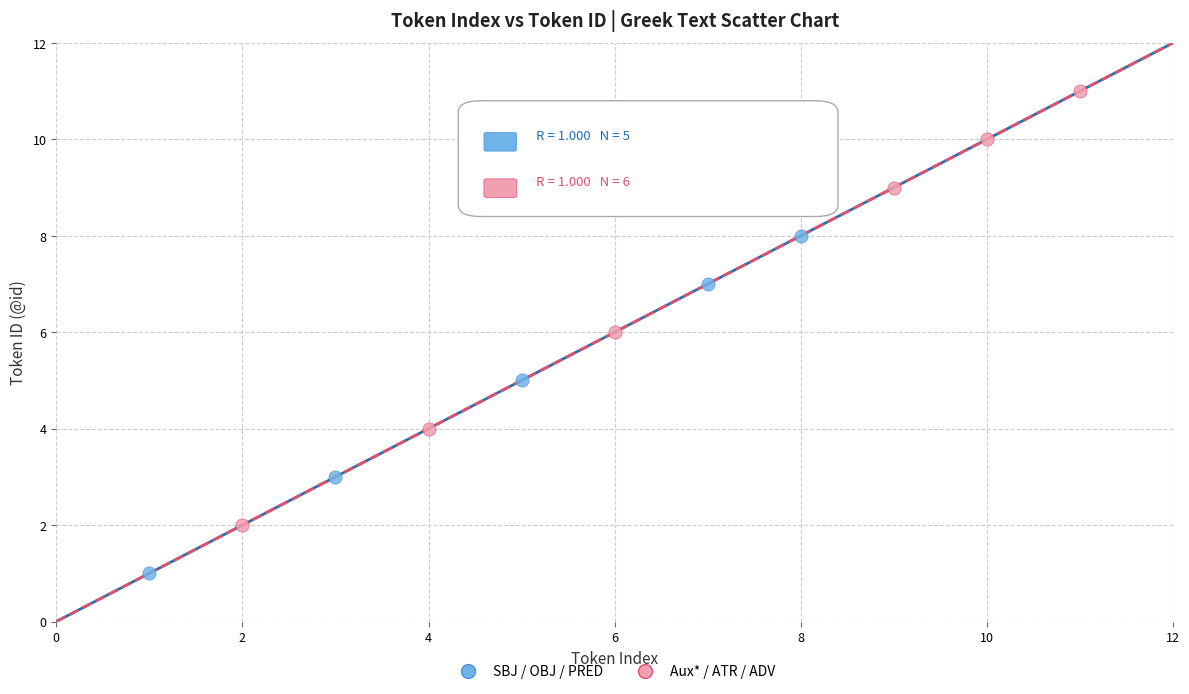

Which series contains the highest Y value?

Aux* / ATR / ADV